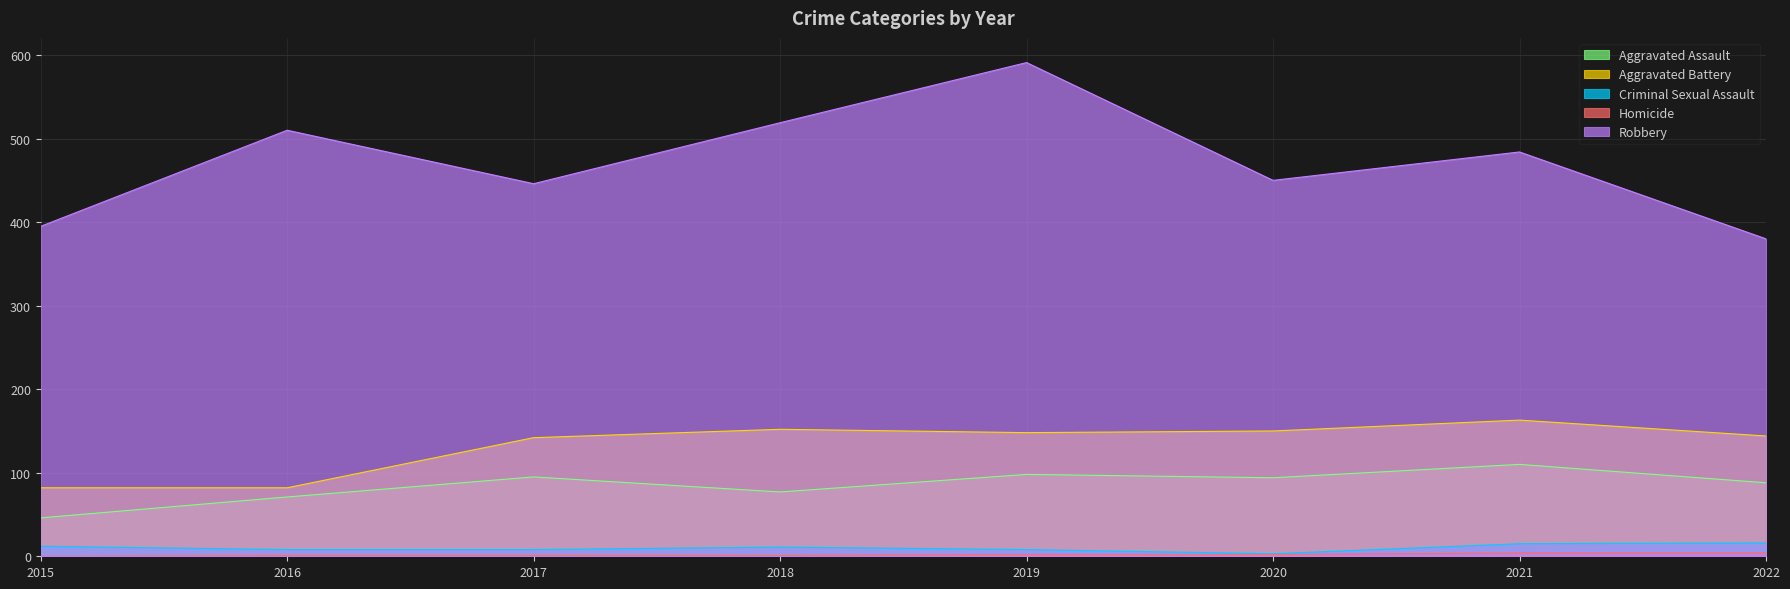

What is the average value of the Aggravated Assault series?

85